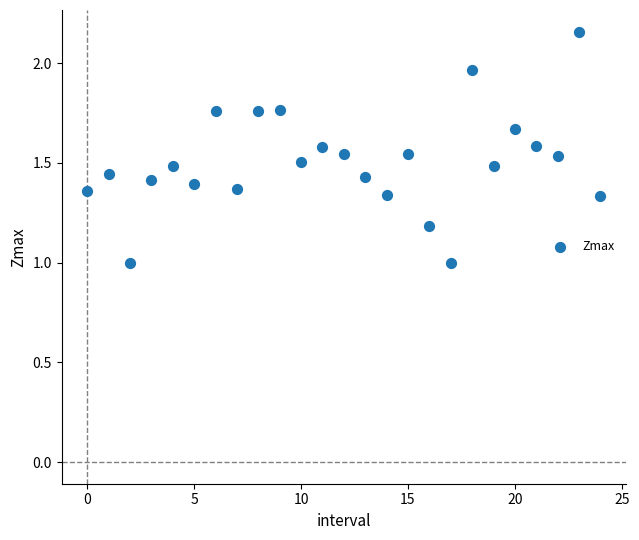

What is the range of Y values (max minus min)?

1.2